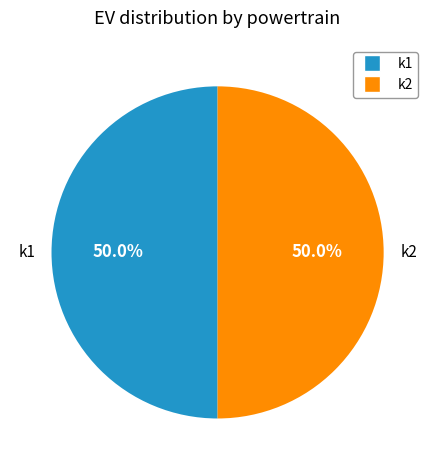

Approximately how many times larger is the value at k2 compared to k1?

1.0